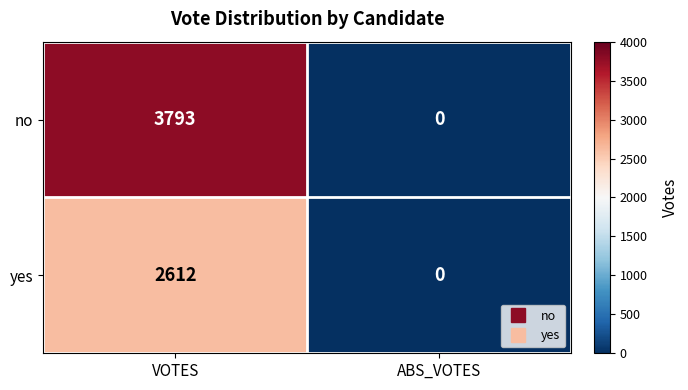

What is the difference between the yes values at VOTES and ABS_VOTES?

2612